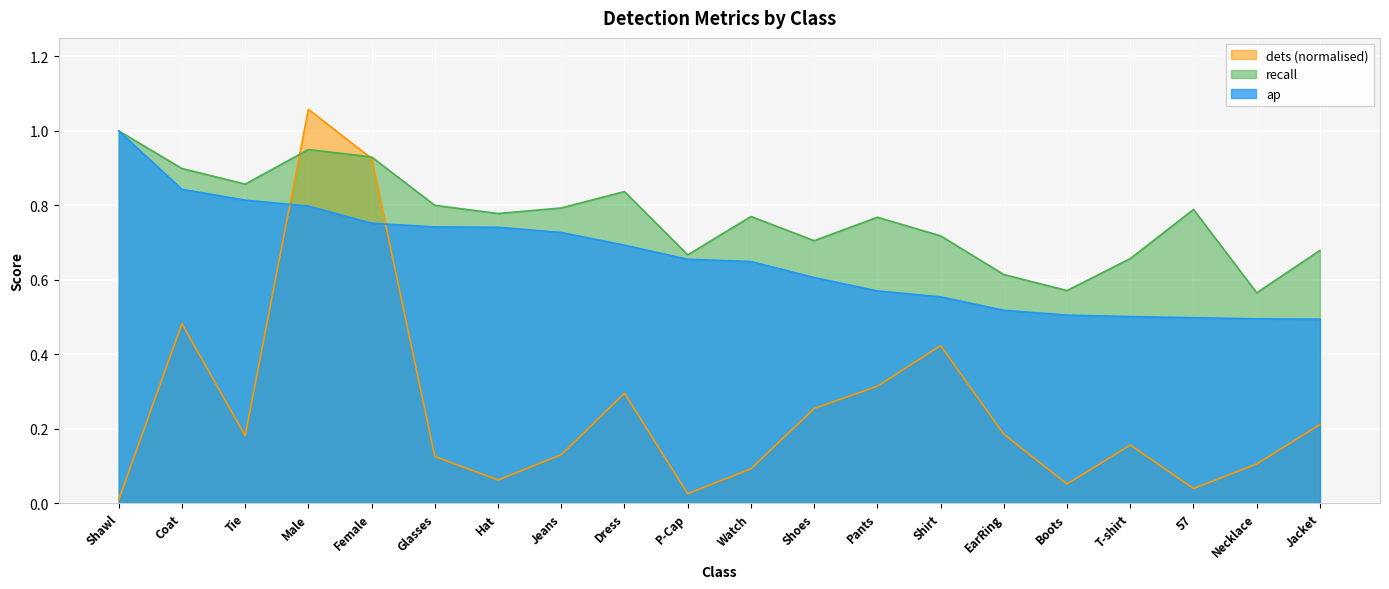

The value of recall at Male is 1.2. True or false?

False